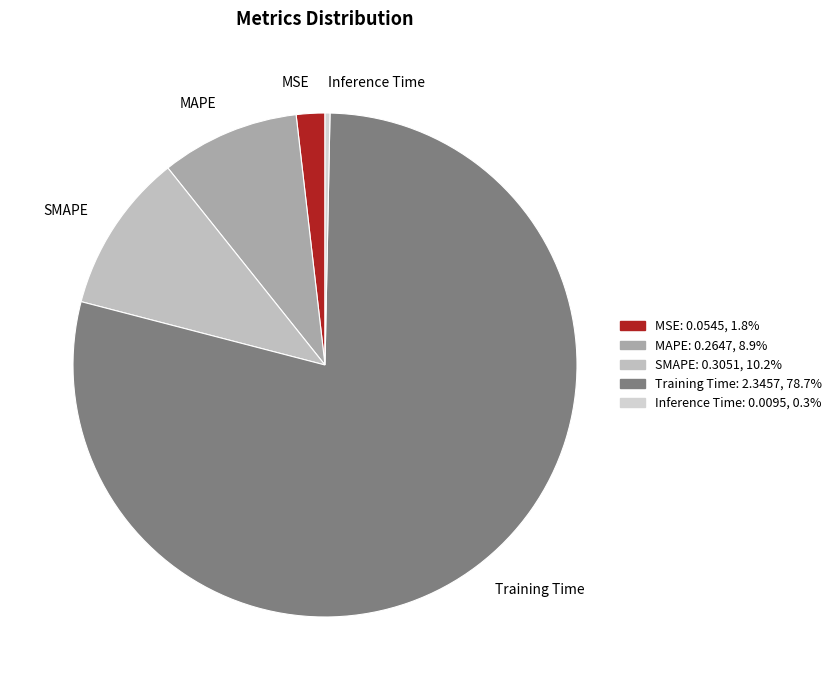

Combined, do Inference Time and MAPE account for over 50%?

No